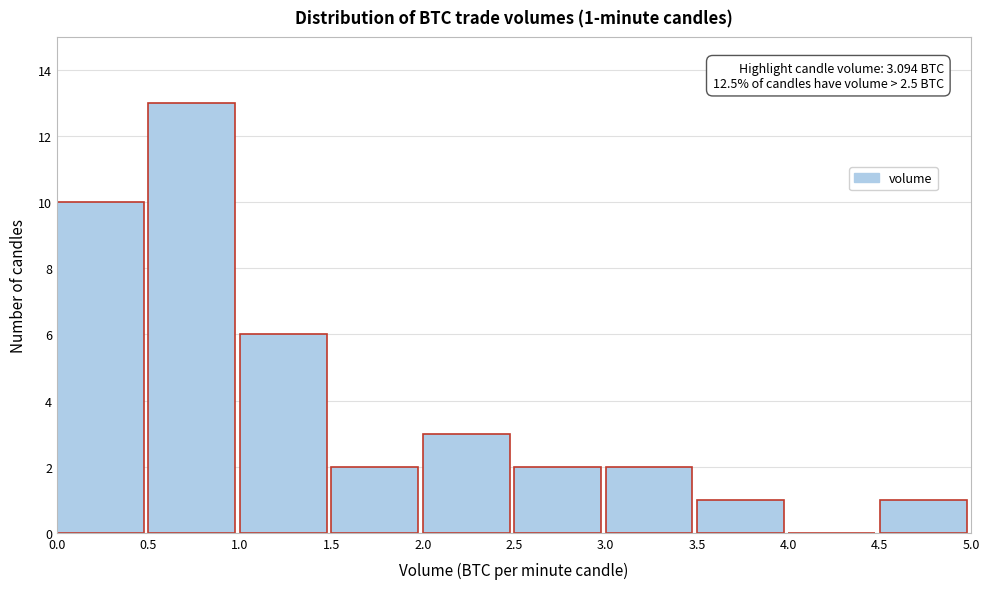

Over which range of the x-axis is the bar tallest?

0.5 to 1.0